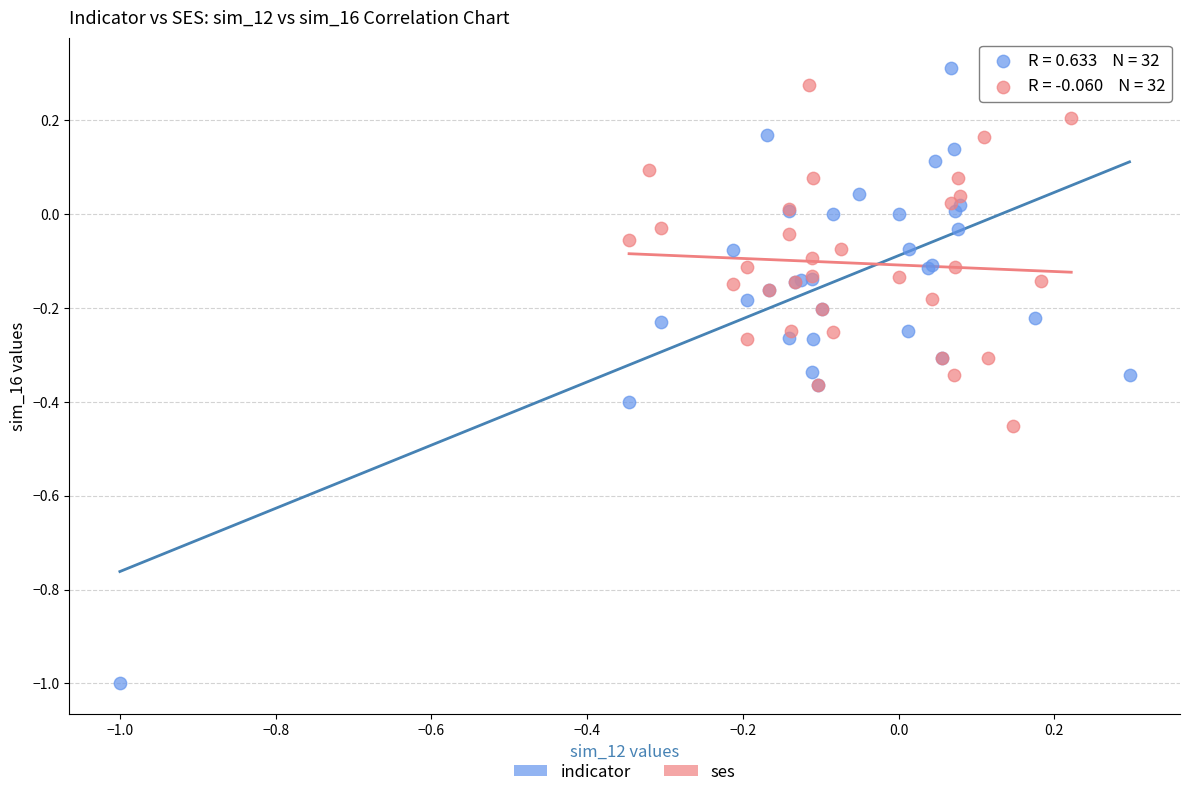

Which series has the widest spread of Y values?

indicator